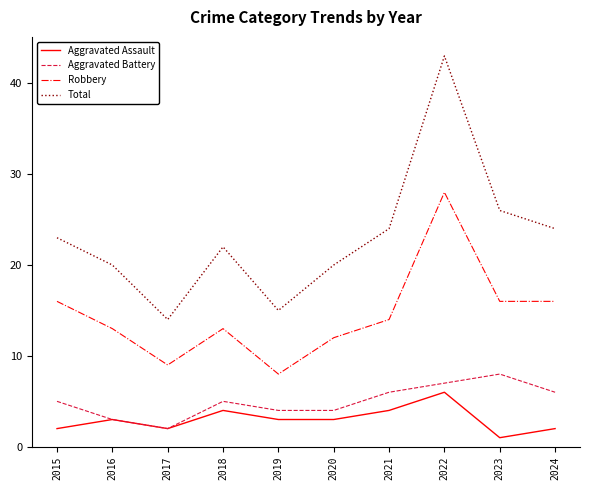

What is the average value of the Aggravated Assault series?

3